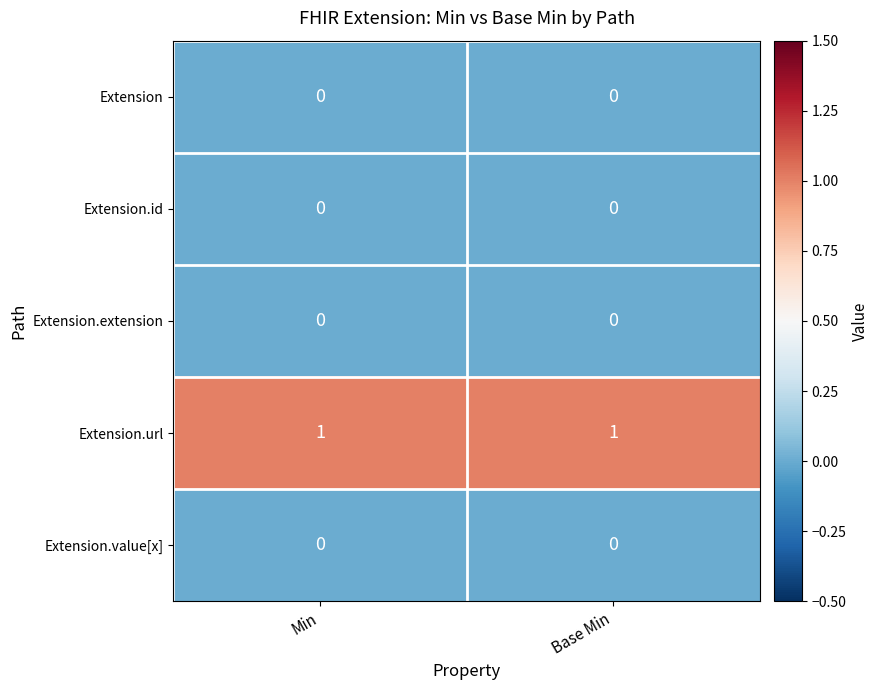

Which series has the largest total across all categories?

Extension.url